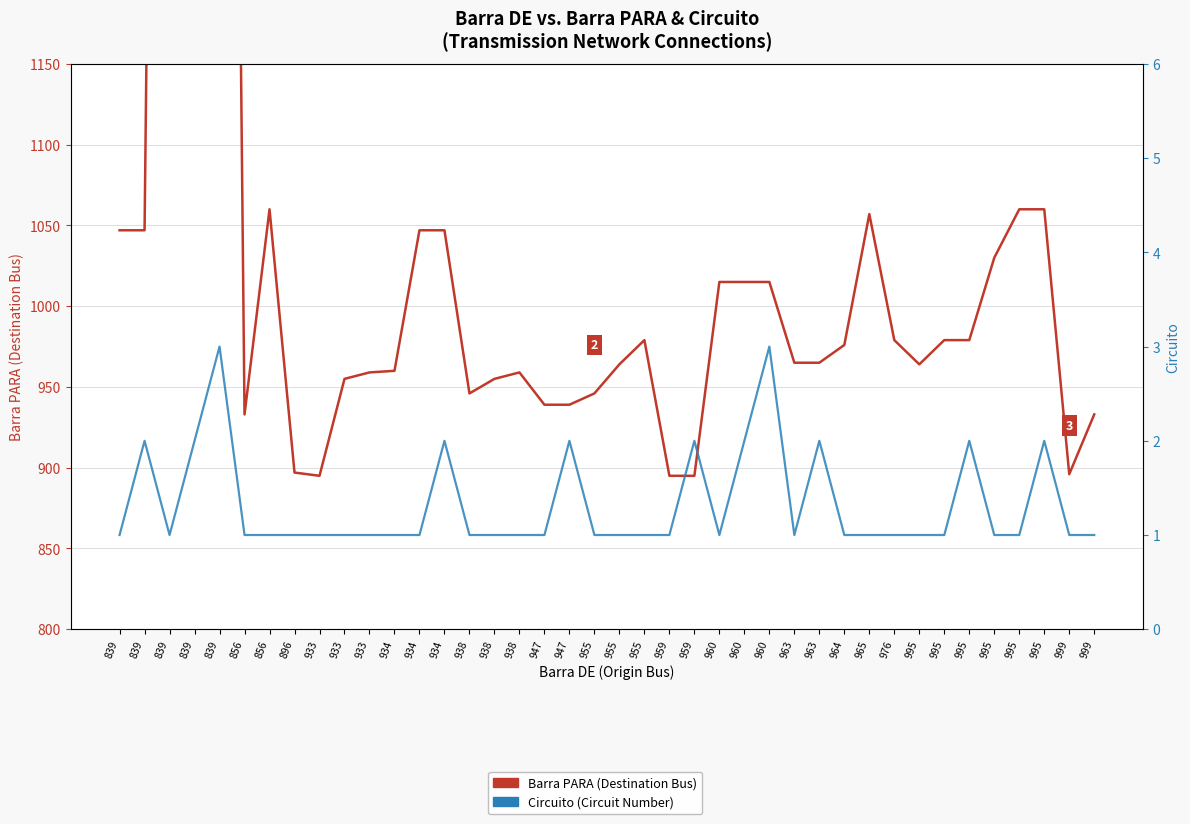

True or false: Circuito and Barra PARA (Destination Bus) cross at least once.

False